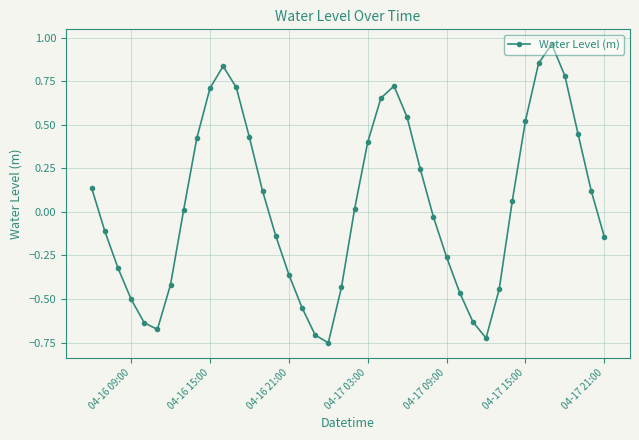

True or false: there are more than 1 points higher than both neighbors.

True